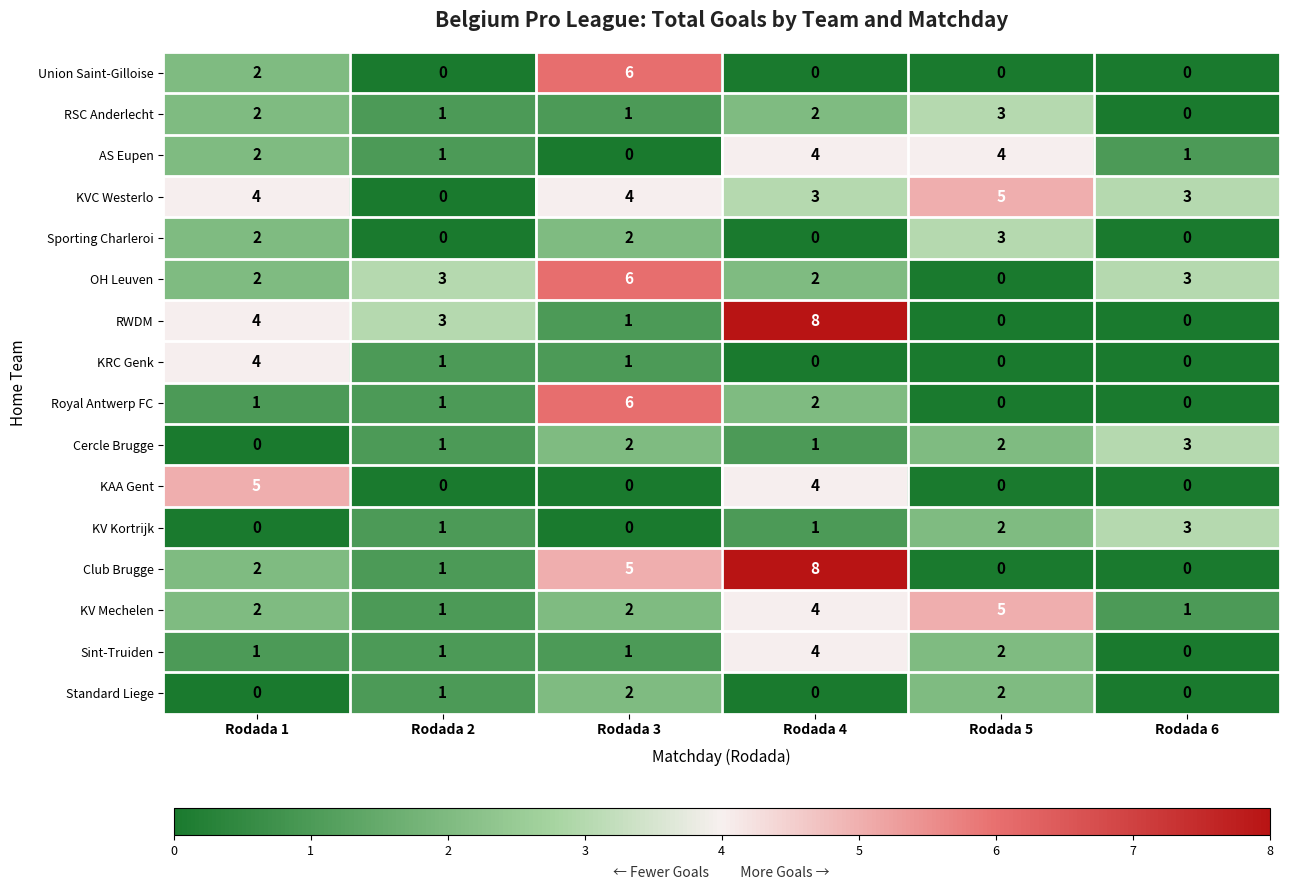

What value does the KV Mechelen series have at Rodada 4?

4